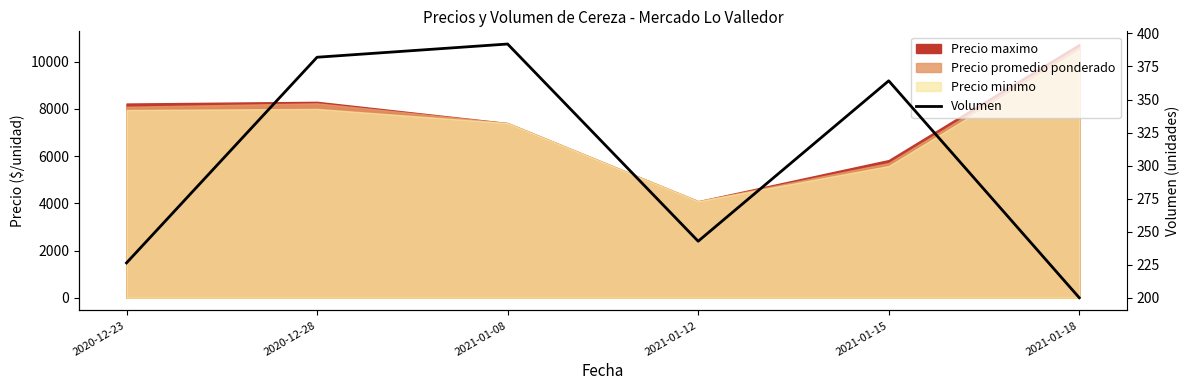

Reading left to right, extract all data points from this chart.

2020-12-23=226.4	2020-12-28=382.0	2021-01-08=392.0	2021-01-12=242.8	2021-01-15=364.2	2021-01-18=200.0